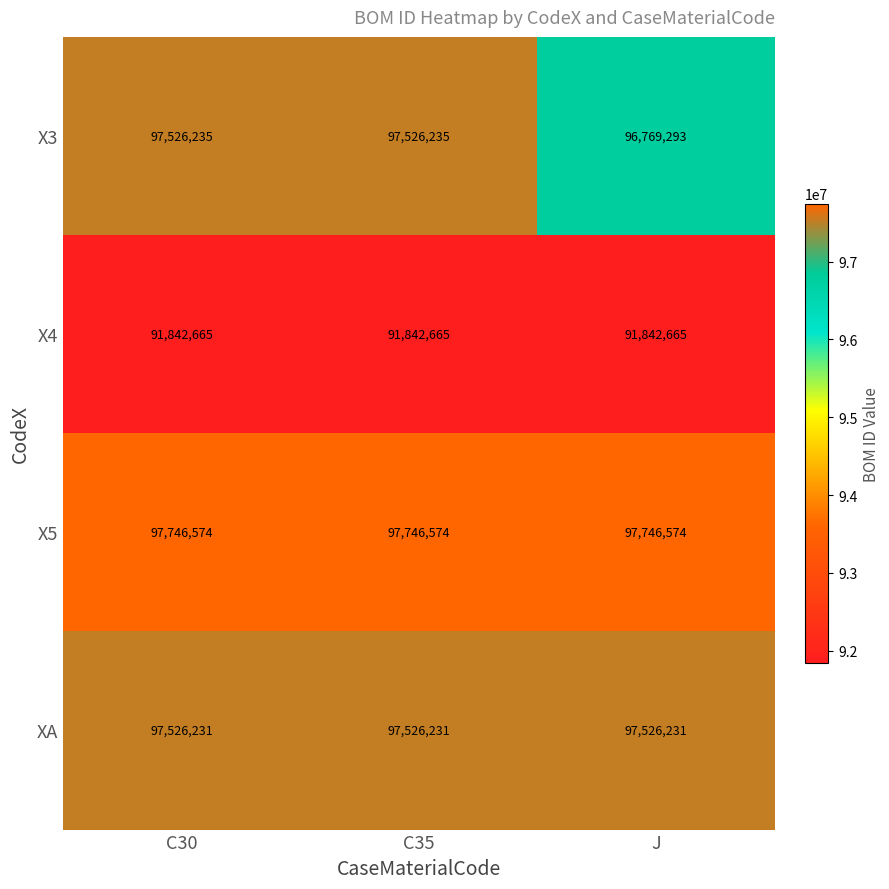

Count the number of categories in the chart.

3